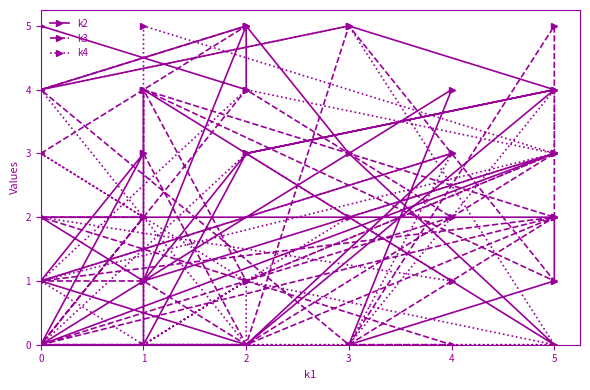

At which label does k2 first exceed 3?

5